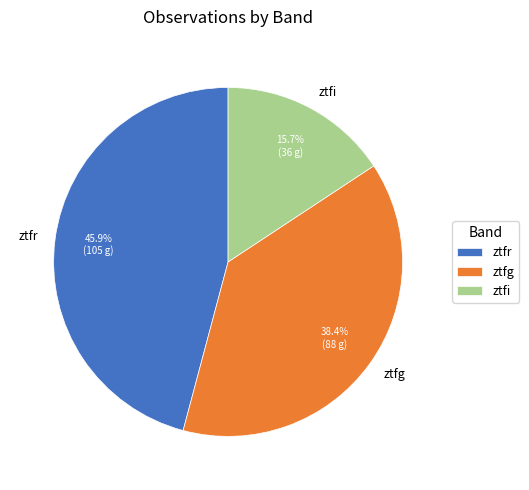

Which has a higher value, ztfg or ztfi?

ztfg